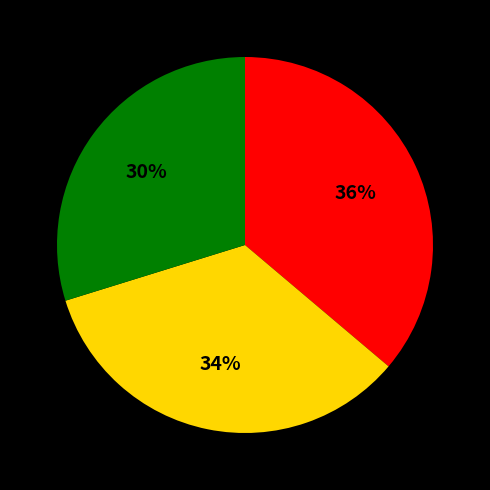

How many slices are in this pie chart?

3